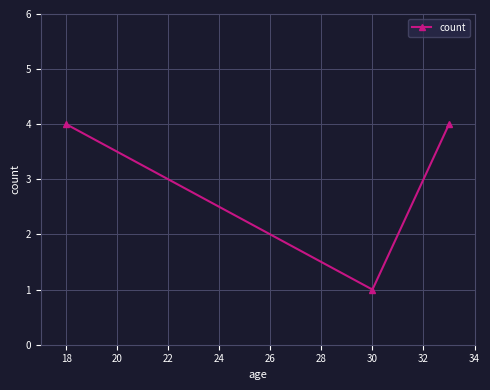

Approximately how many times larger is the value at 18 compared to 30?

4.0